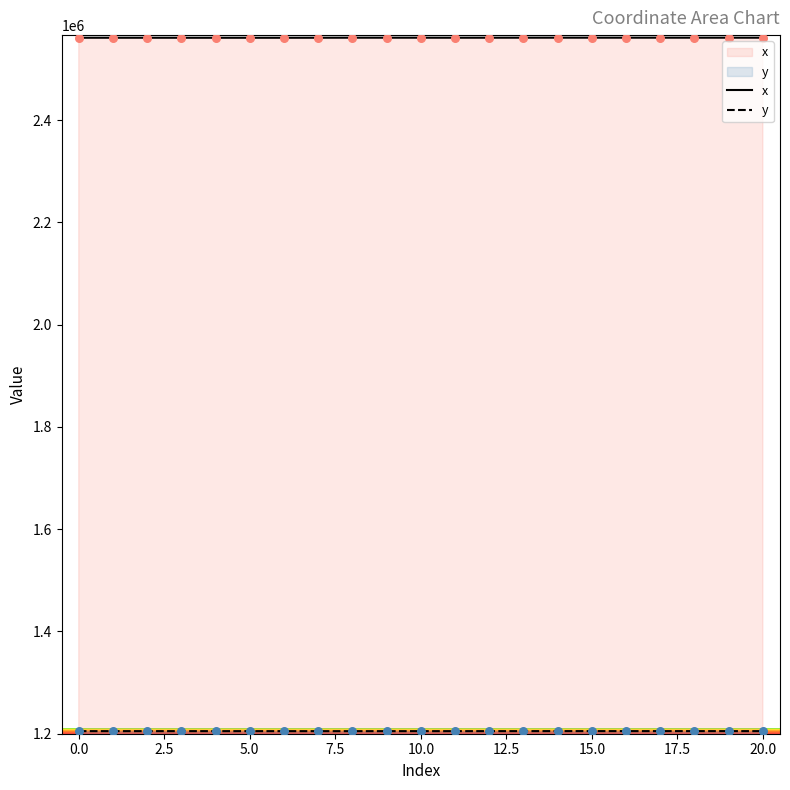

Is the value of x at 20 greater than the value of y at 5?

Yes